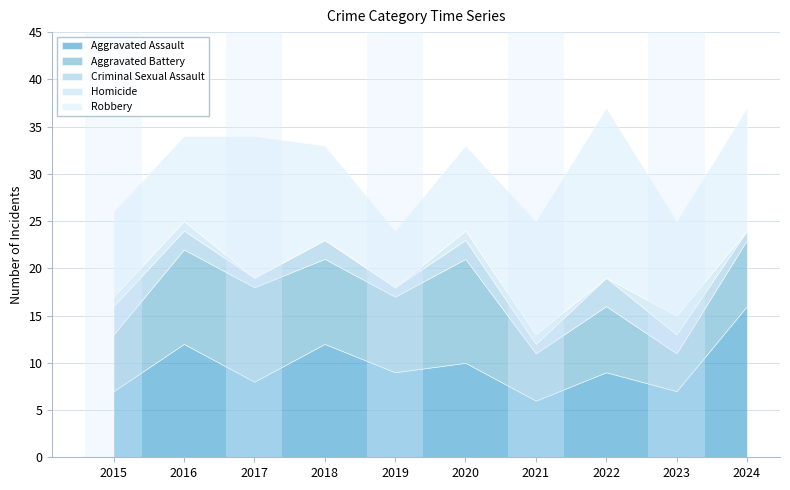

True or false: Homicide has more than 0 points higher than both neighbors.

True